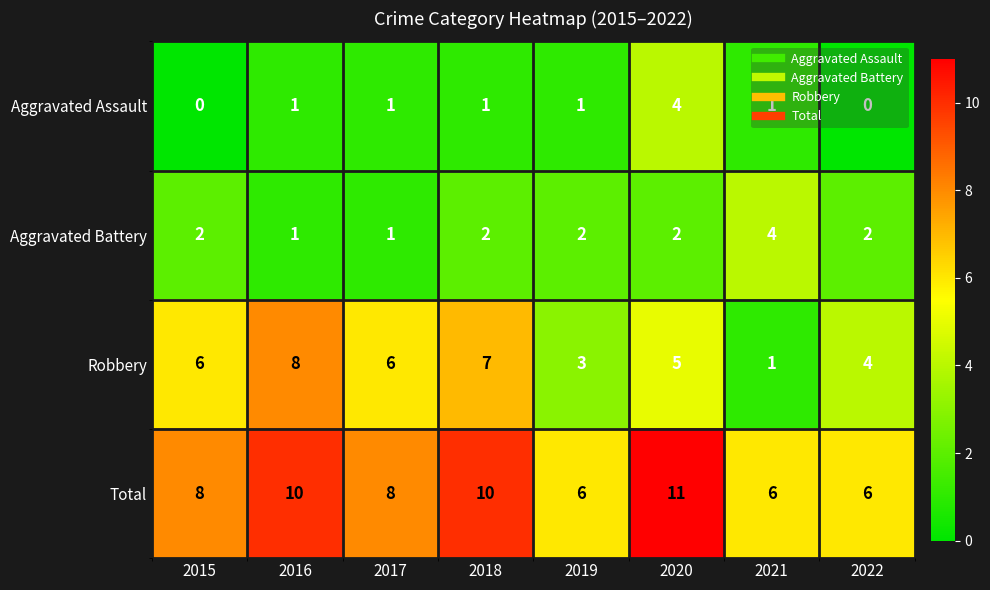

What is the sum of all Aggravated Battery values?

16